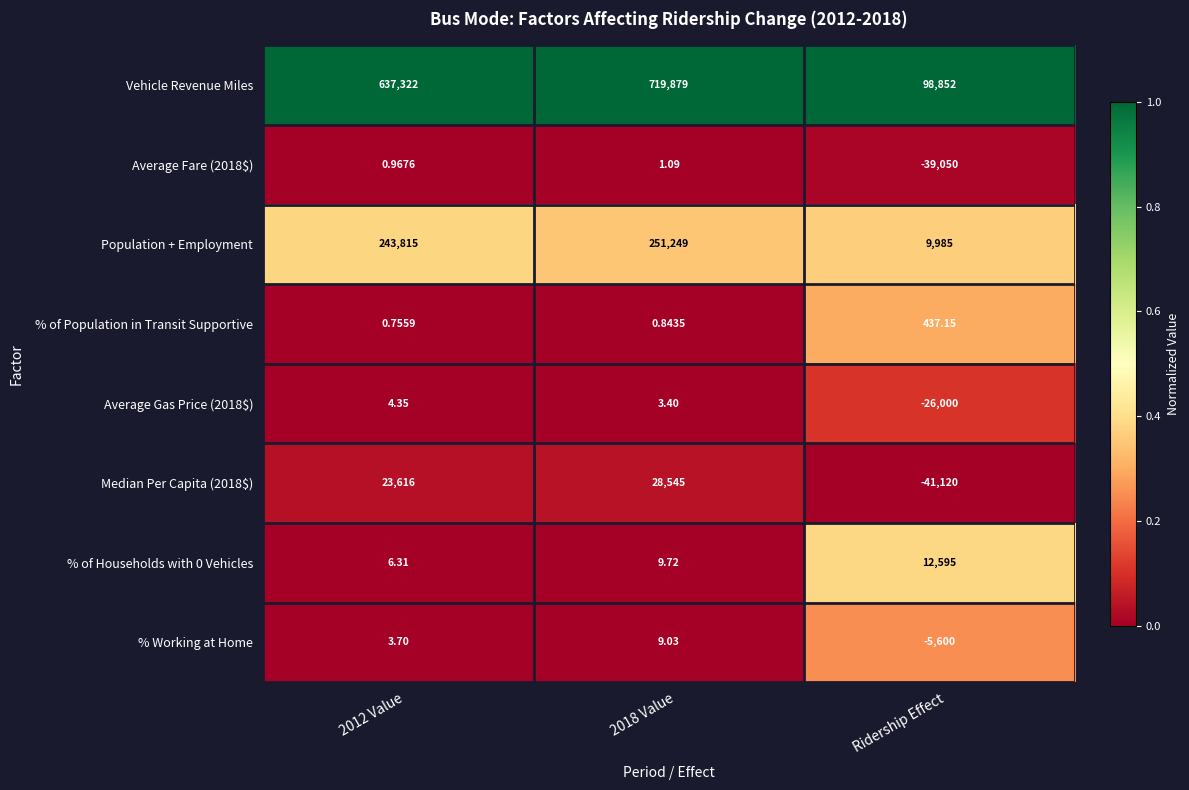

Which category has the lowest value across all series?

Ridership Effect